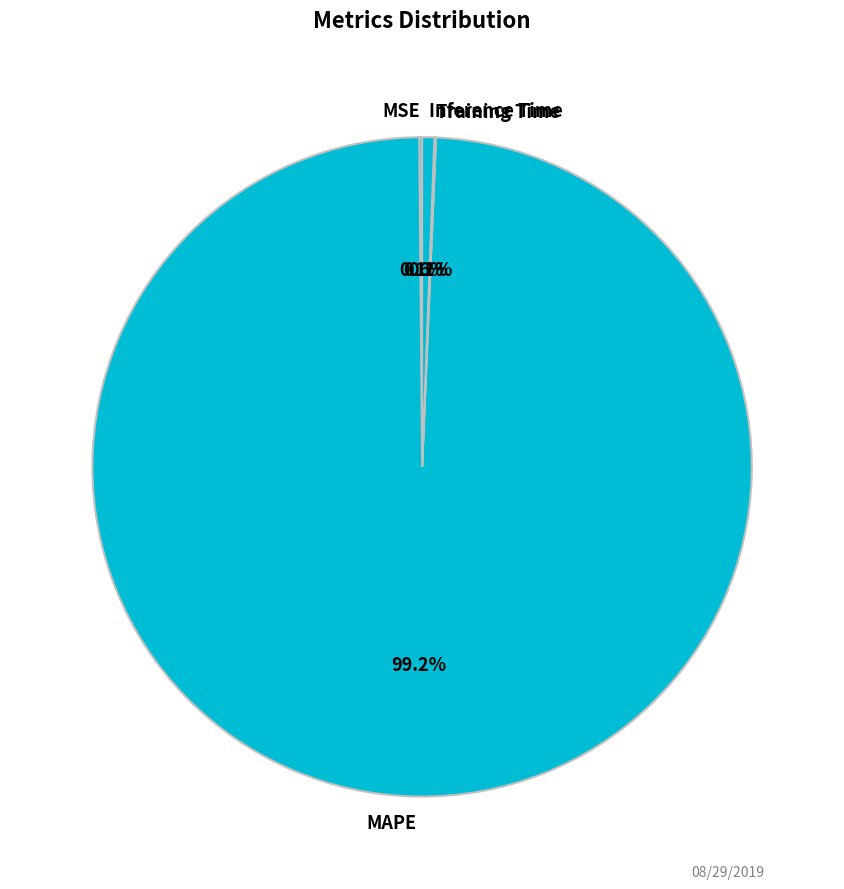

To the nearest percent, what is the average slice percentage?

25%